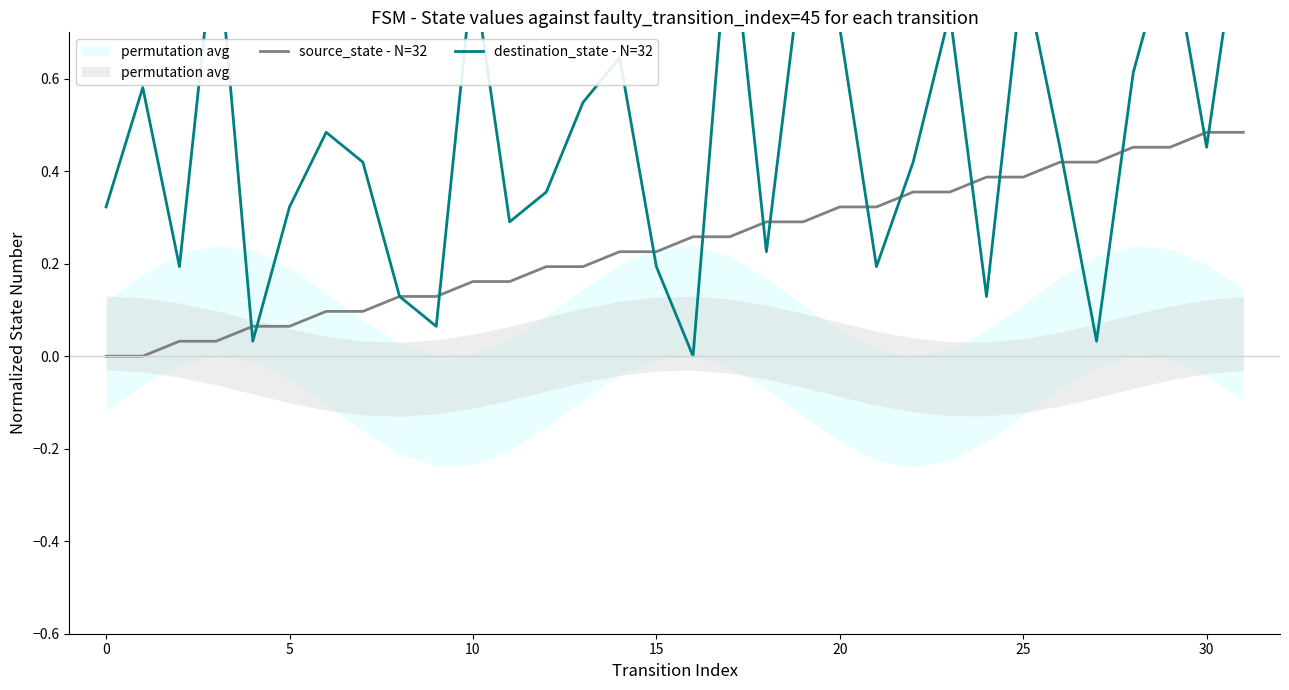

Is the value of source_state - N=32 at 28 greater than the value of destination_state - N=32 at 30?

Yes